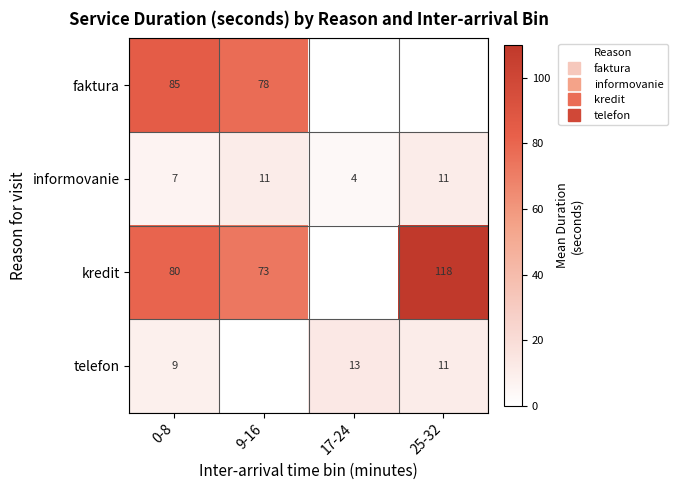

How many categories are shown in the chart?

4